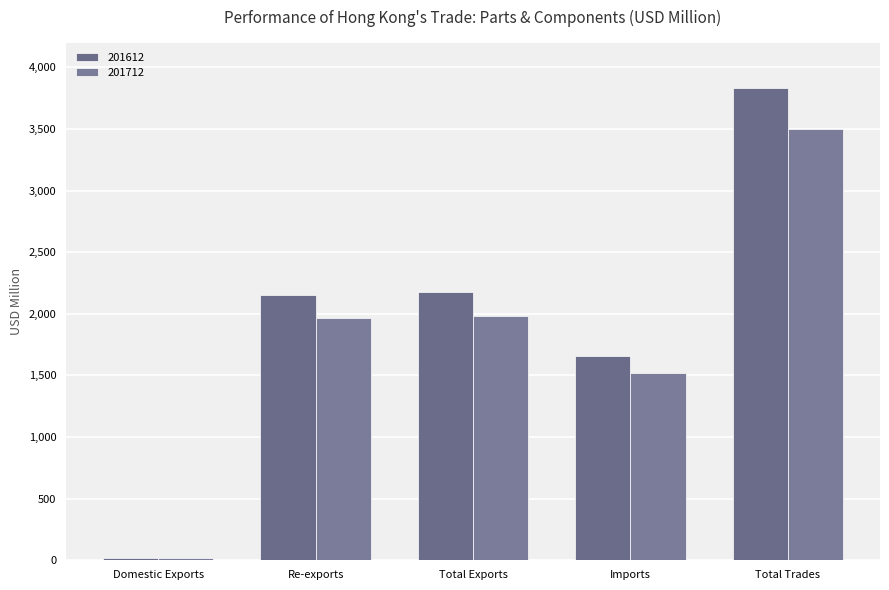

Is the value of 201612 at Total Exports greater than the value of 201712 at Total Exports?

Yes